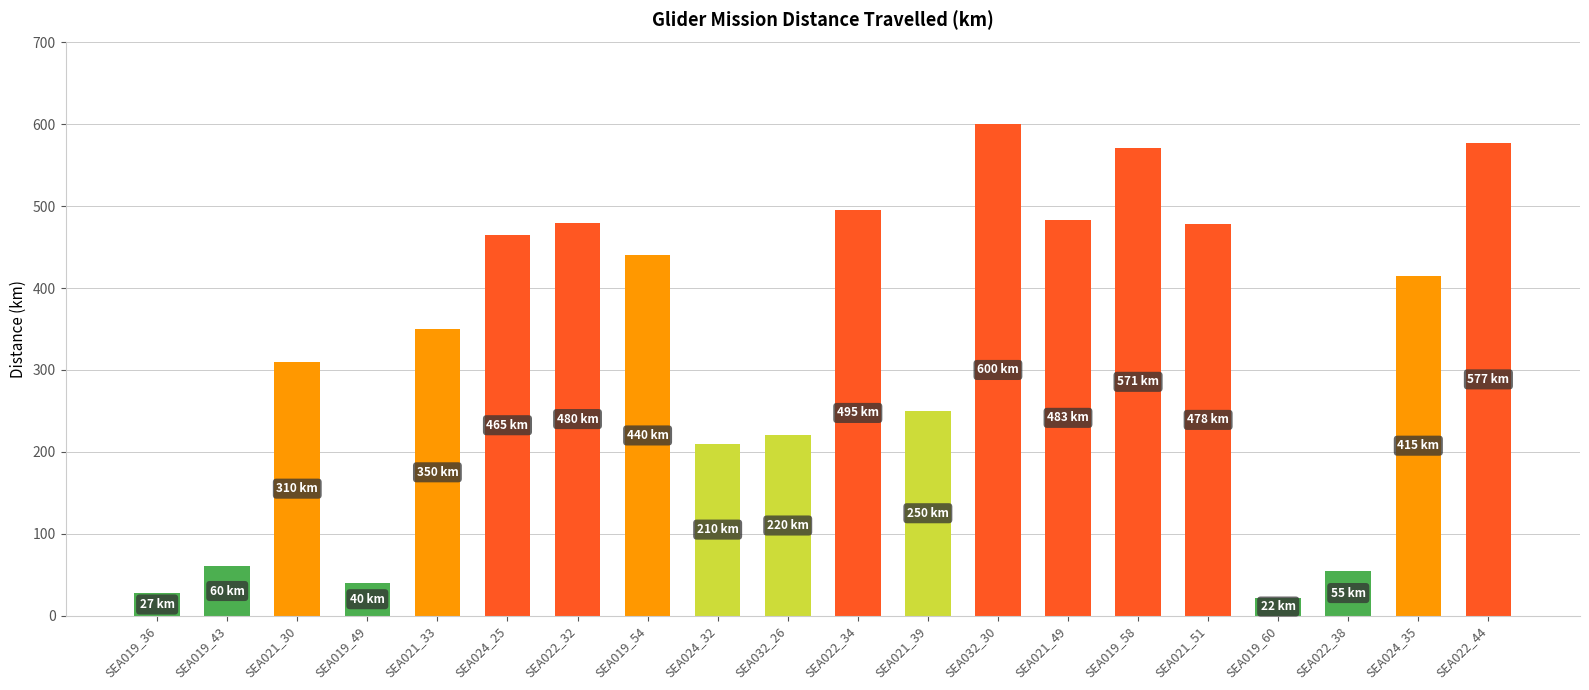

Approximately how many times larger is the value at SEA021_33 compared to SEA019_60?

15.9